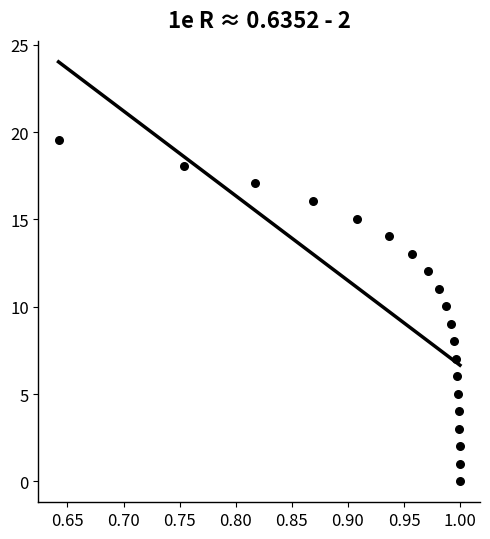

What is the range of Y values (max minus min)?

19.6